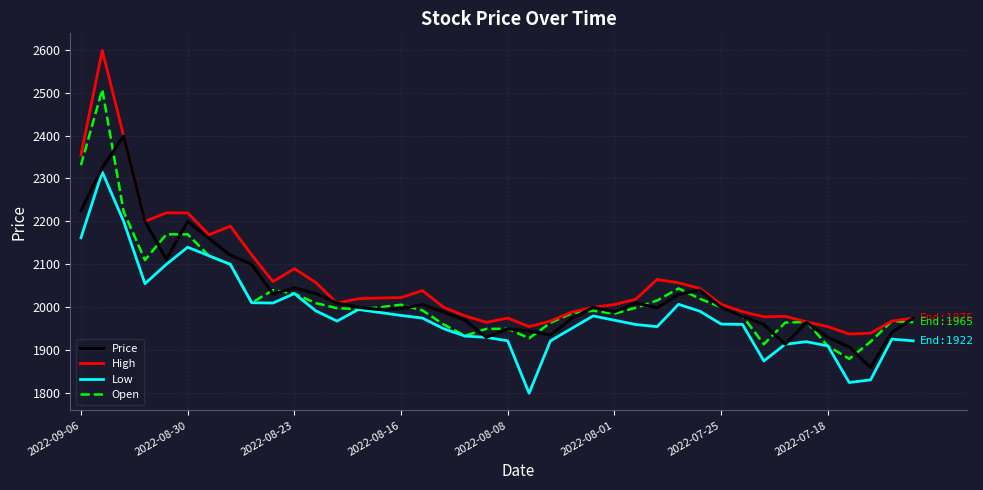

List the series in order of their peak value, lowest first.

Low, Price, Open, High